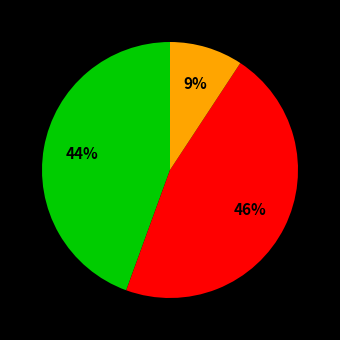

To the nearest percent, what is the average slice percentage?

33%